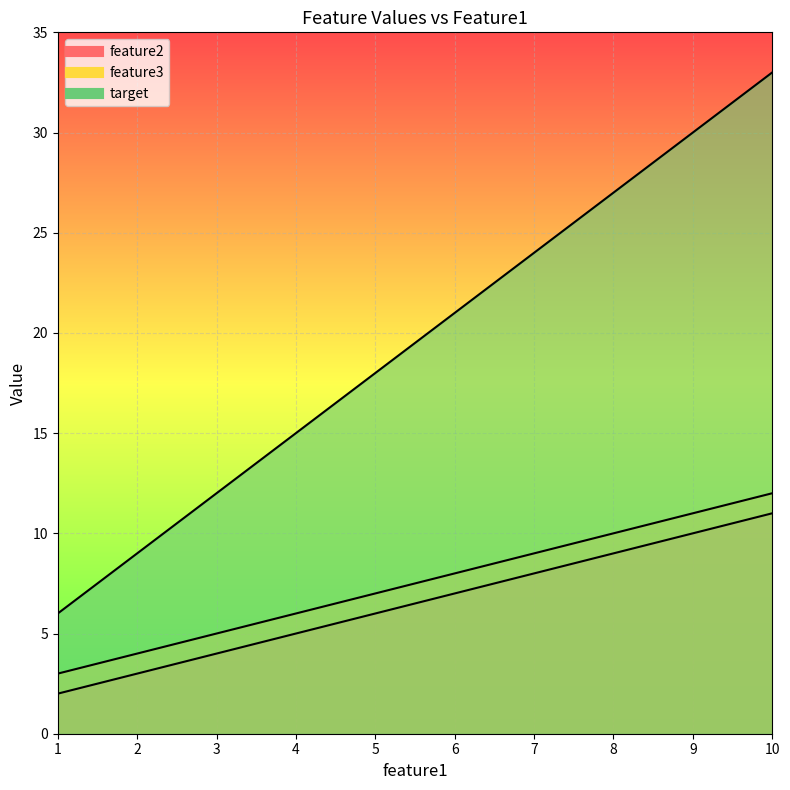

The target series shows 24 at 7.0. True or false?

True